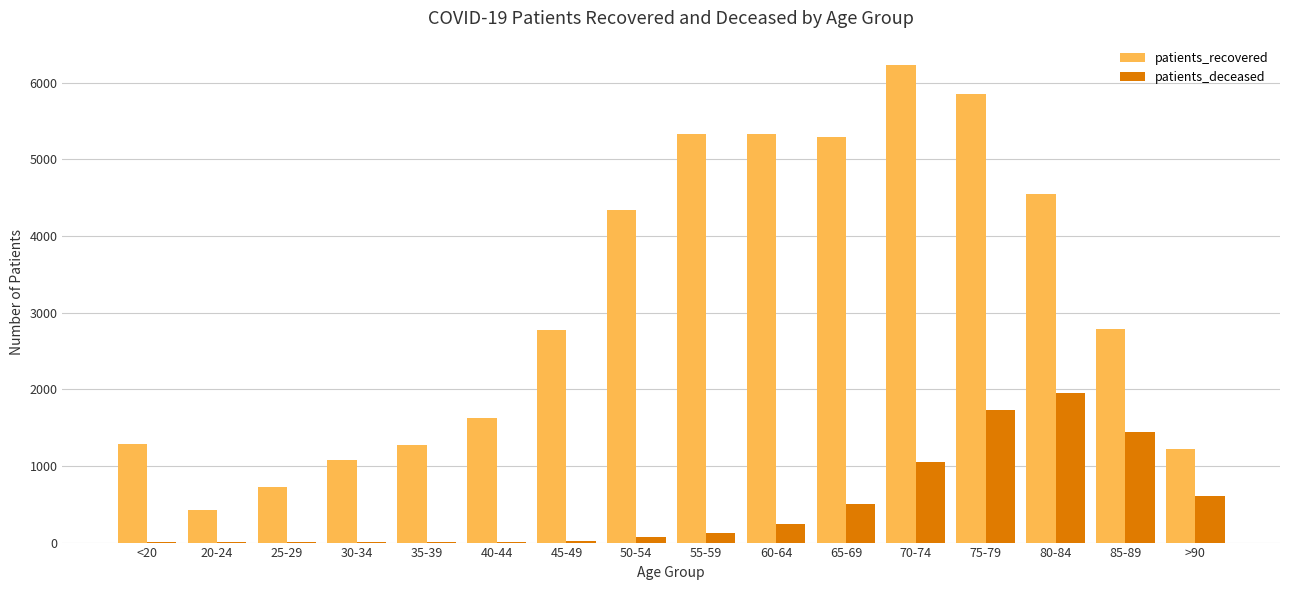

Between 50-54 and 75-79, which series saw the biggest shift?

patients_deceased